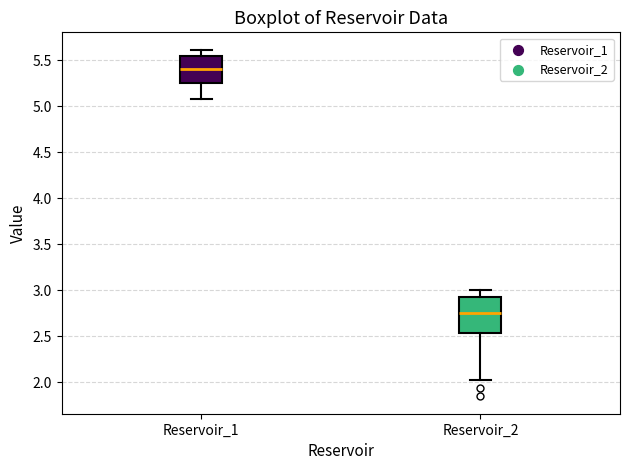

Comparing the boxes themselves (not the whiskers), which one is the tallest?

Reservoir_2